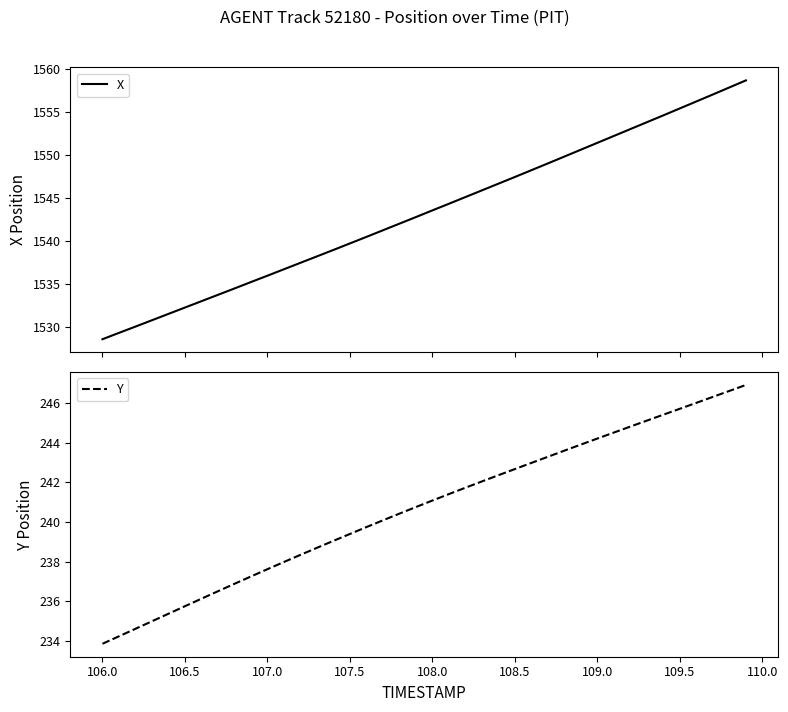

What is the maximum value for X?

1558.7